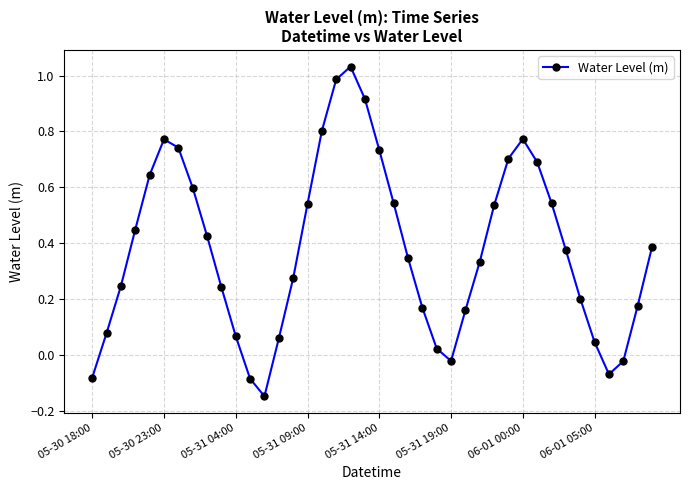

True or false: the data has more than 1 interior local peaks.

True